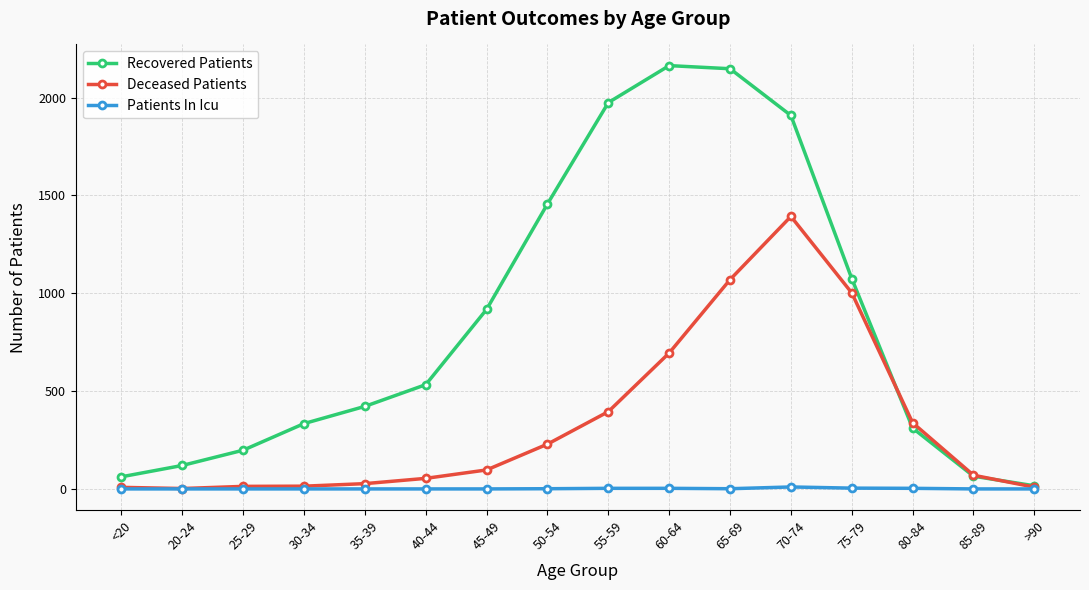

List the series in order of their peak value, highest first.

Recovered Patients, Deceased Patients, Patients In Icu